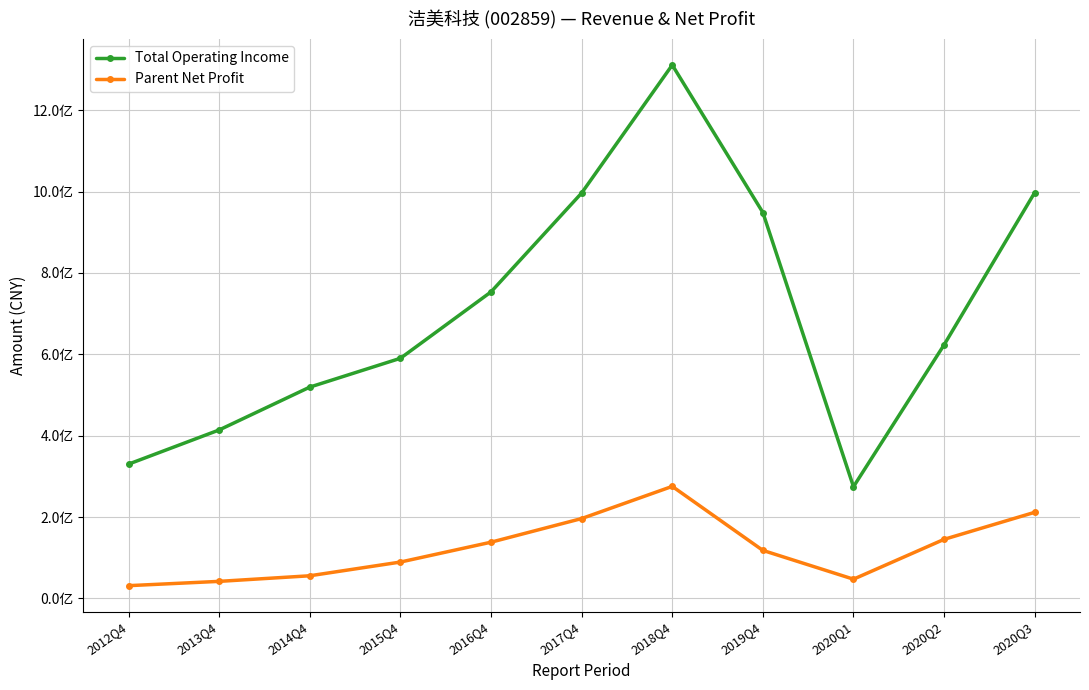

What are all the series names shown in the legend?

Total Operating Income, Parent Net Profit